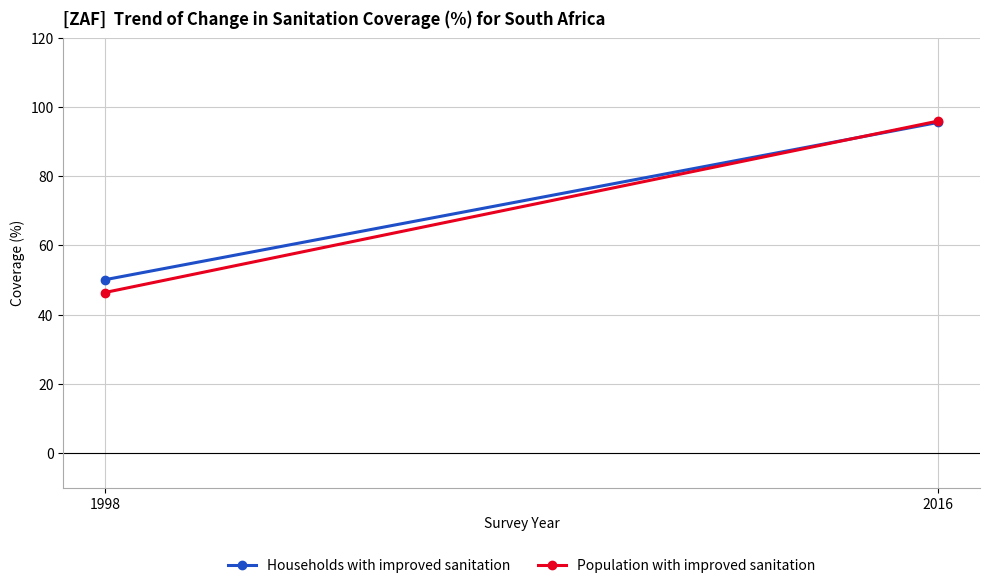

Rank the series by their average value, from lowest to highest.

Population with improved sanitation, Households with improved sanitation